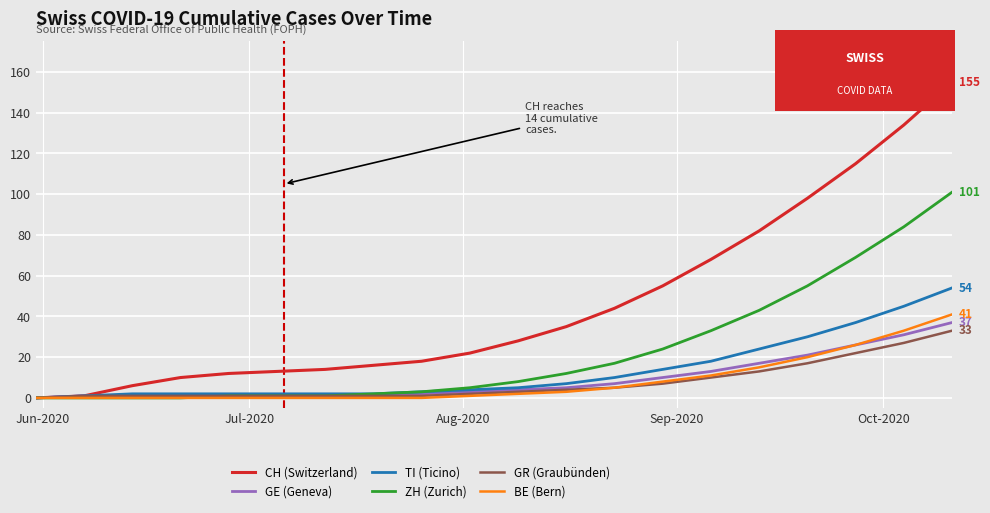

How many values in the CH (Switzerland) series are below 28?

10